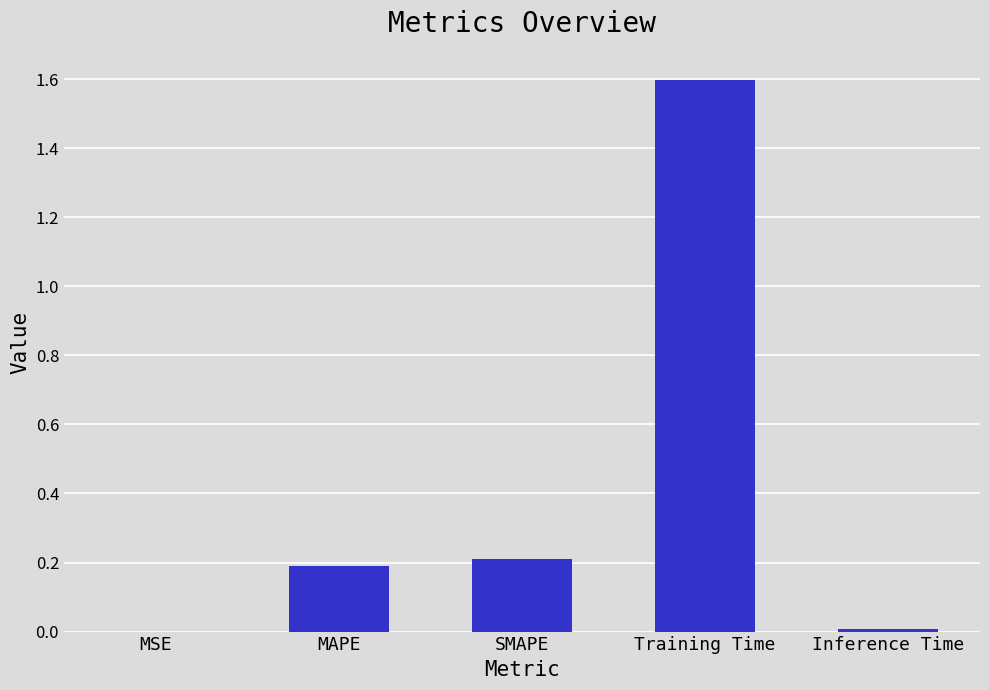

How many data points does each series have?

5